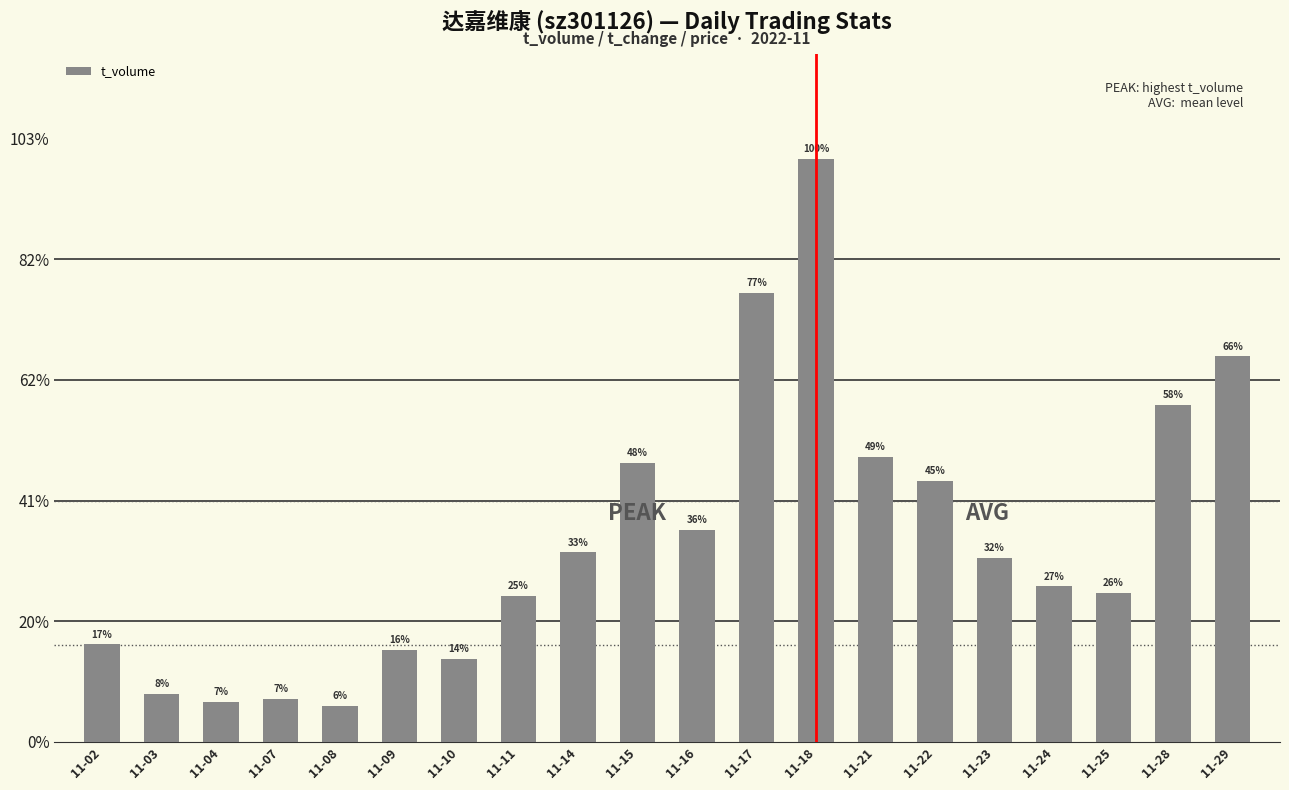

True or false: the data shows 27924 at 11-28.

True